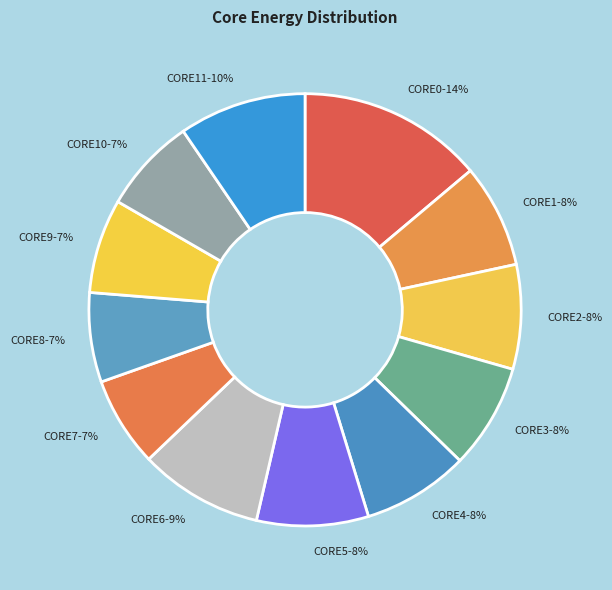

What percentage is the CORE3 slice, to the nearest percent?

8%